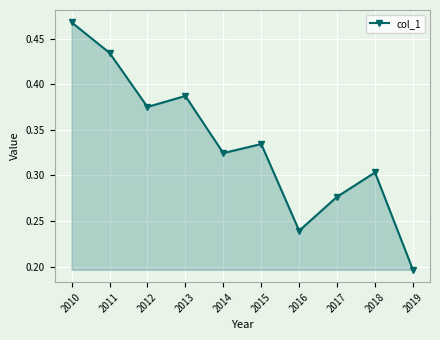

Count the values in the range 0 to 1.

10